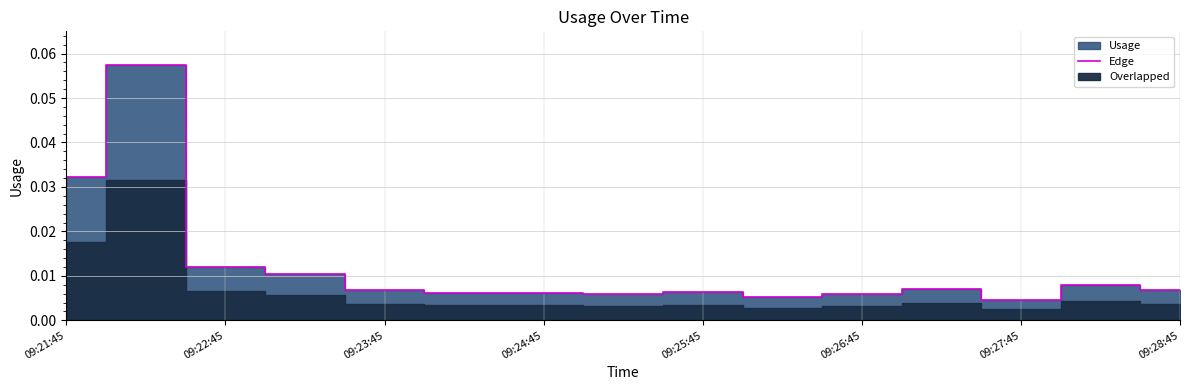

Does the chart have visible grid lines?

Yes